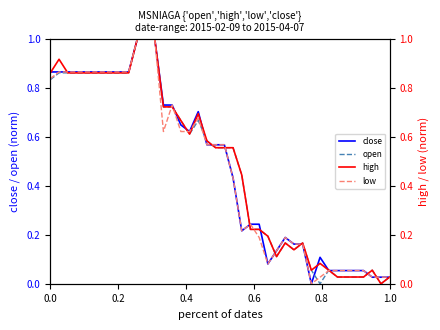

What is the total value across all series at 16?

2.5